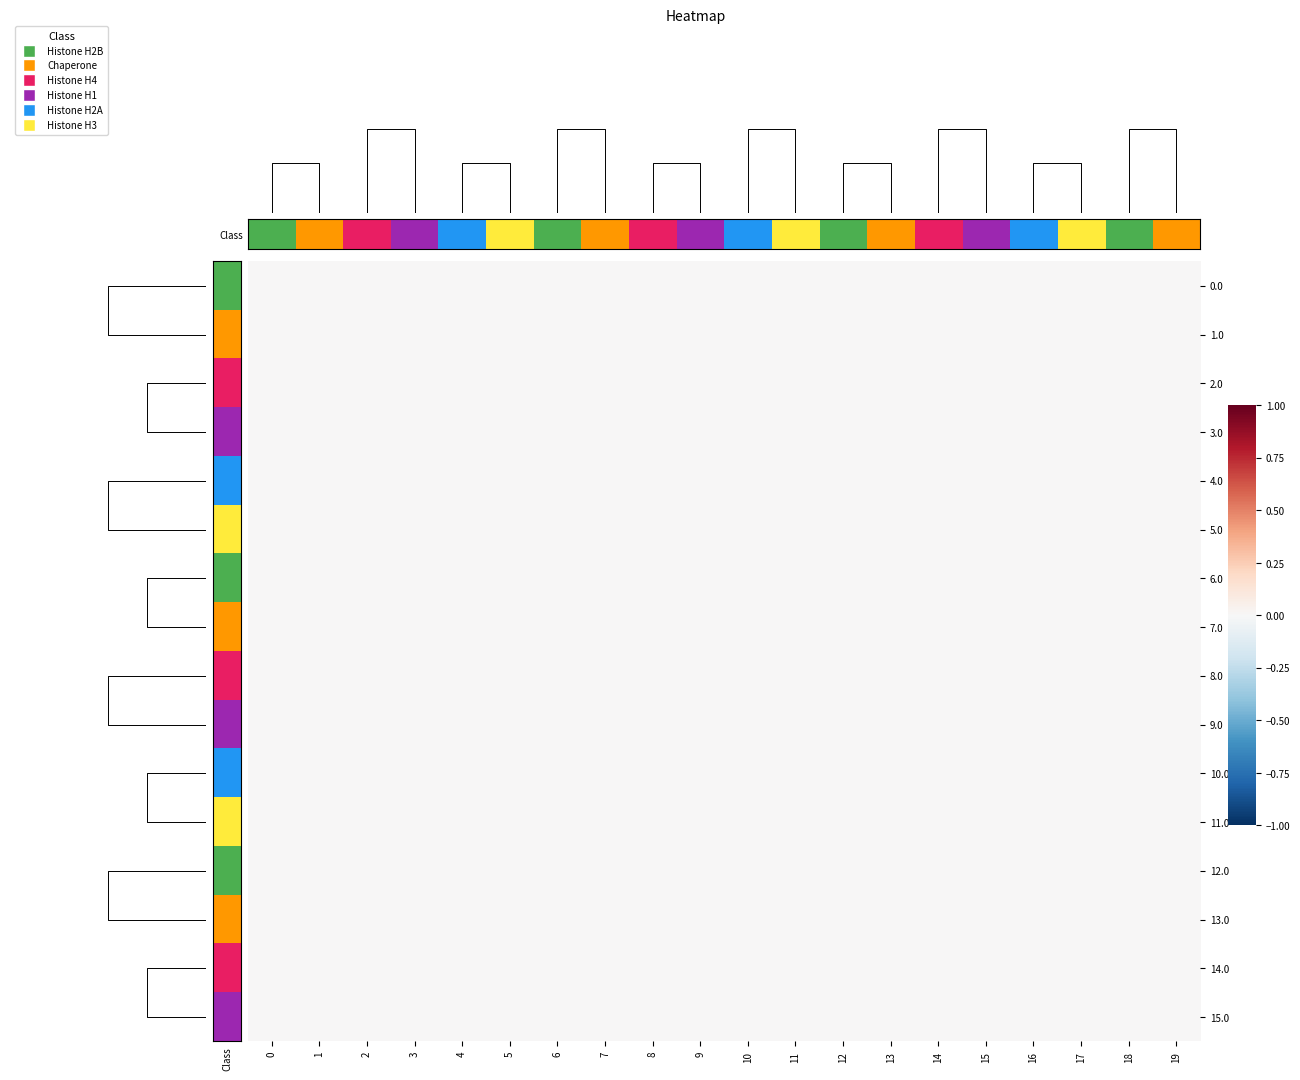

Rank the series by their maximum value, from lowest to highest.

1.0, 2.0, 3.0, 4.0, 5.0, 6.0, 7.0, 8.0, 9.0, 10.0, 11.0, 12.0, 13.0, 14.0, 15.0, Class